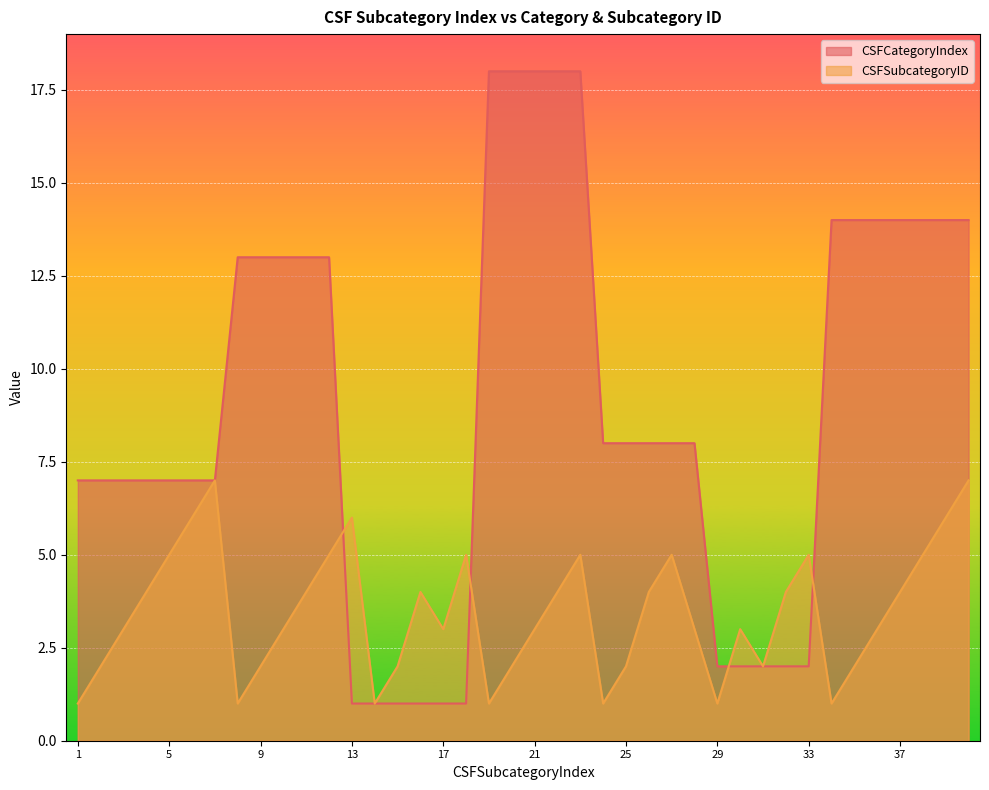

Does the chart display data point markers on the line(s)?

No